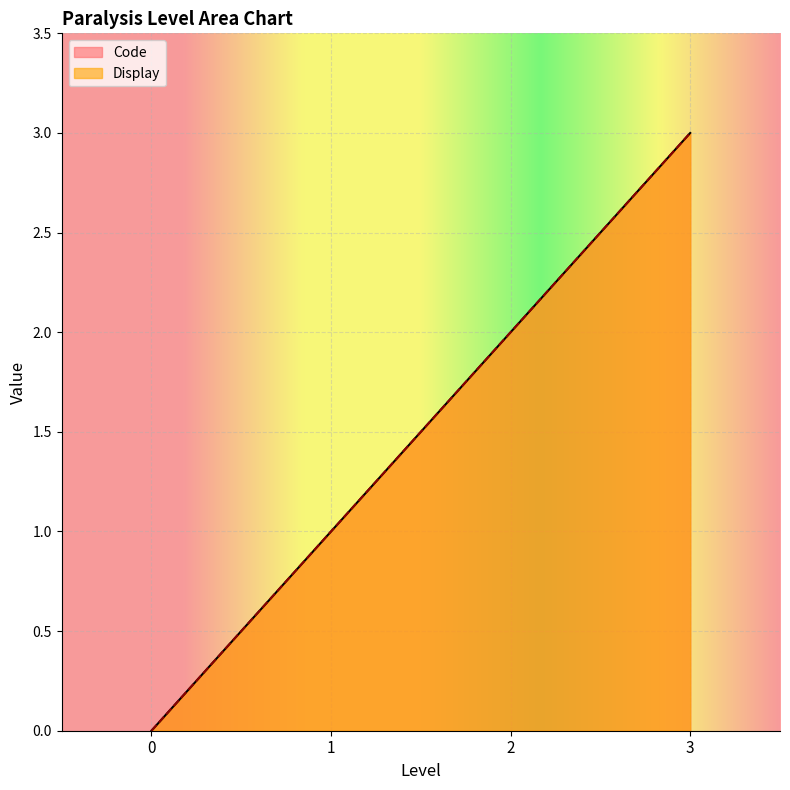

At which category is the sum across all series the highest?

3